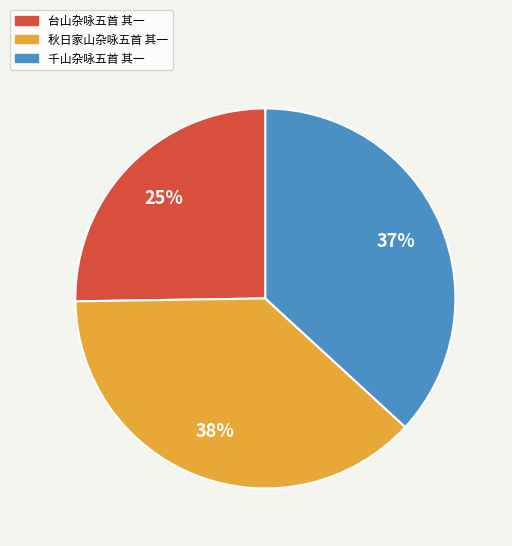

Do 秋日家山杂咏五首 其一 and 台山杂咏五首 其一 together represent more than half of the pie?

Yes